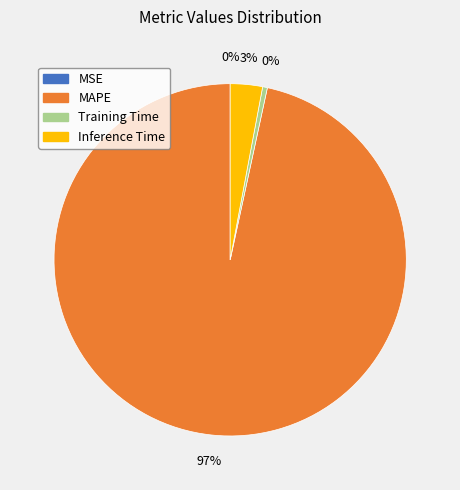

Is it true that Training Time is 0% of the pie?

True